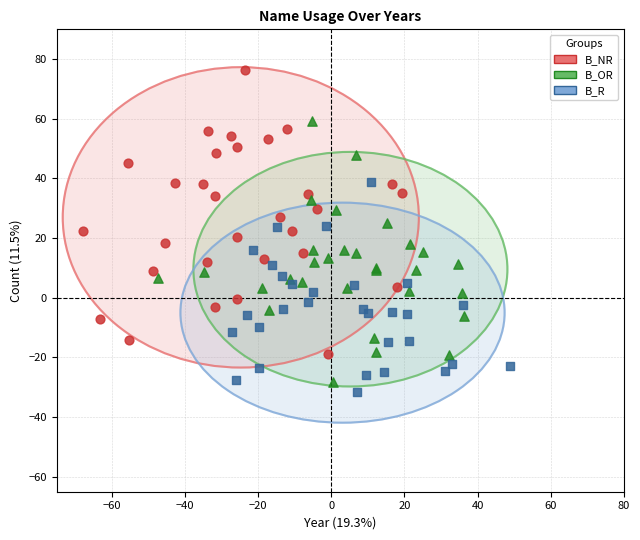

Which series reaches the minimum Y coordinate?

B_R